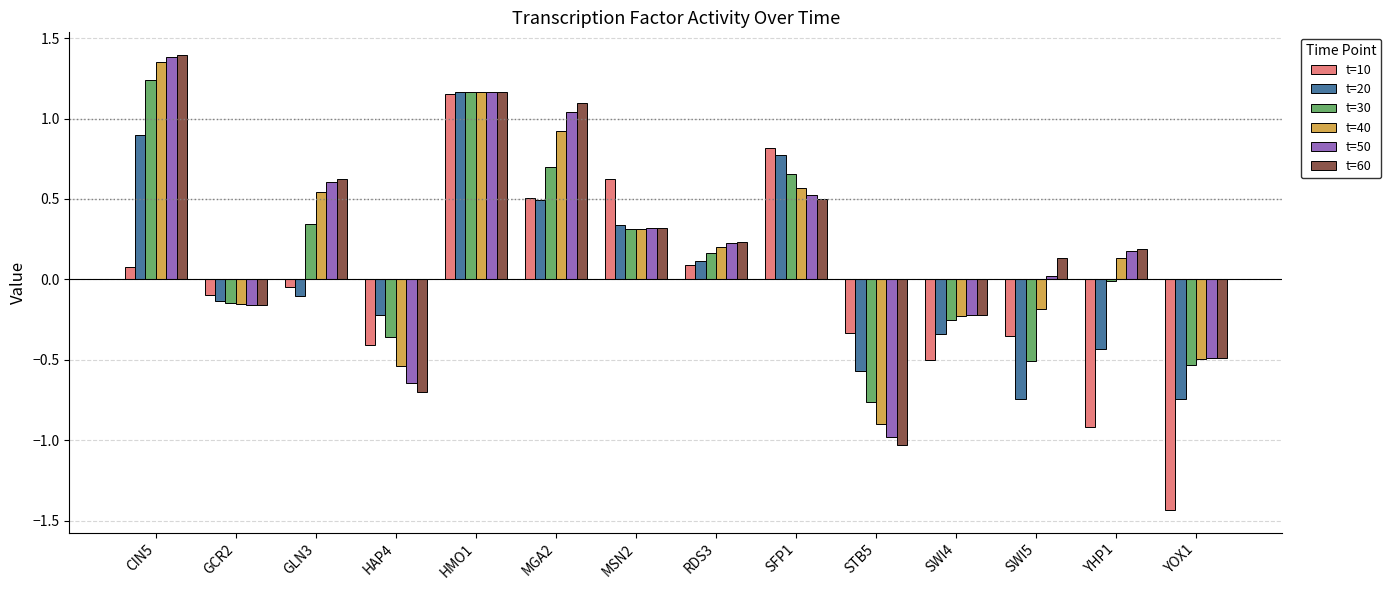

Is it true that t=10 equals -0.2 at SWI4?

False